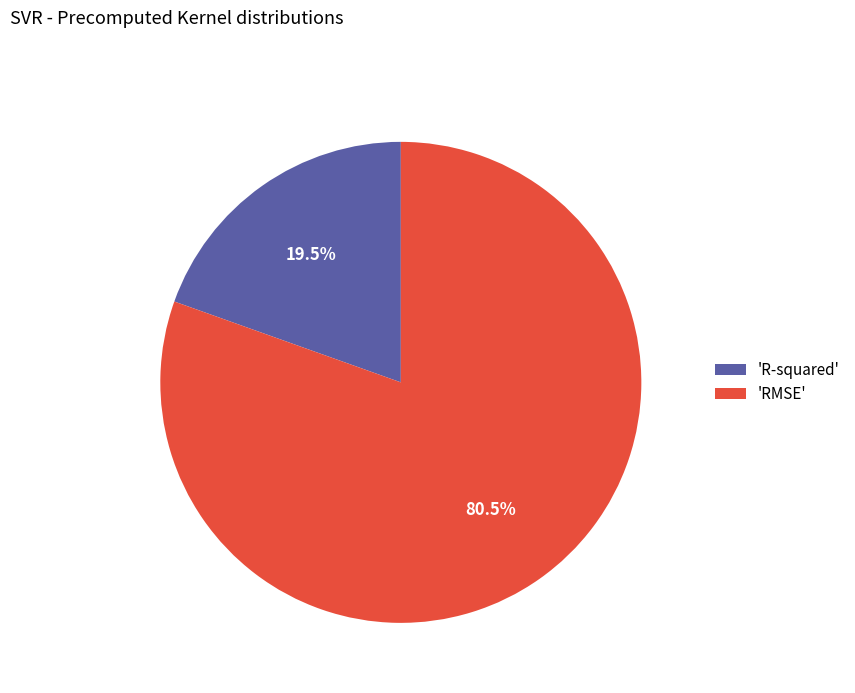

What is the largest slice in the pie chart?

'RMSE'